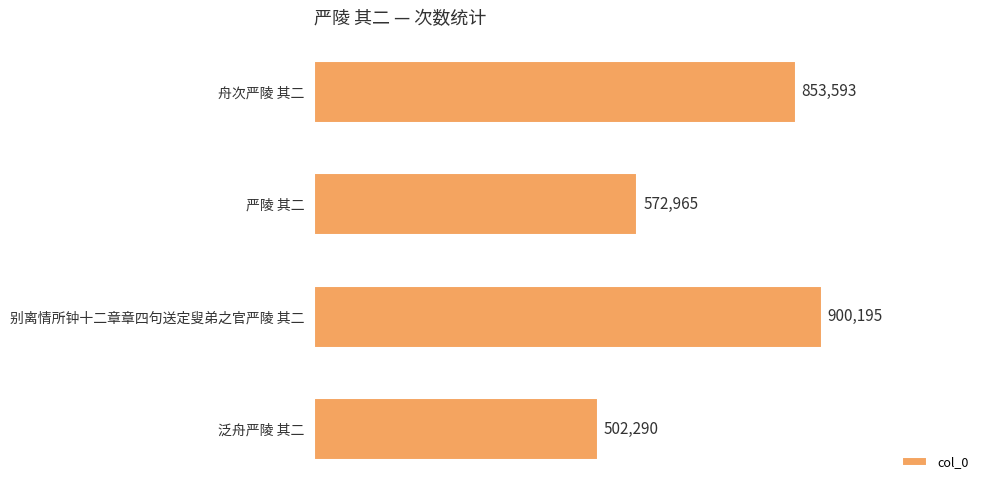

What is the difference between the second highest and minimum values?

351303